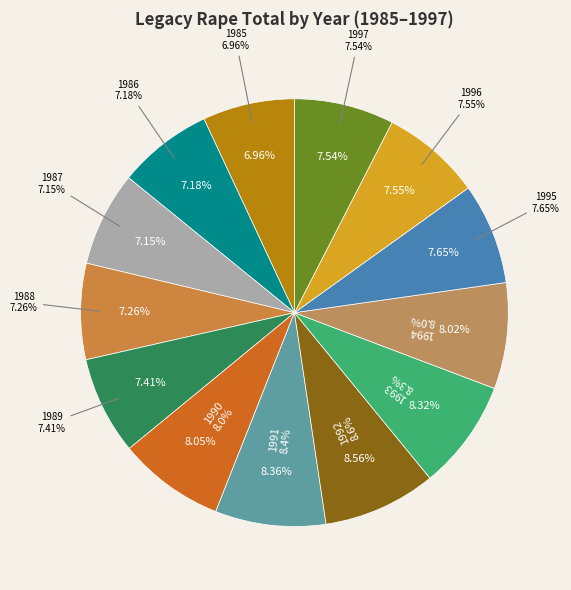

Count the number of slices in the pie.

13